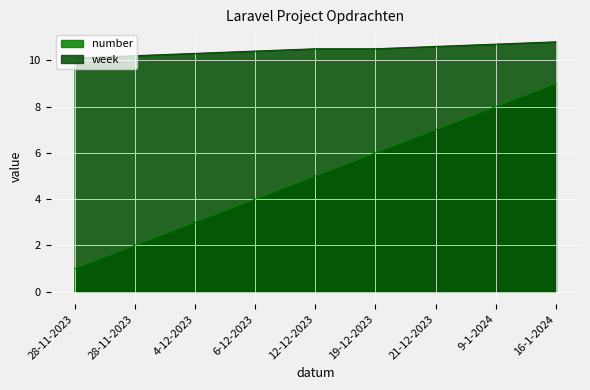

What are all the series names shown in the legend?

number, week